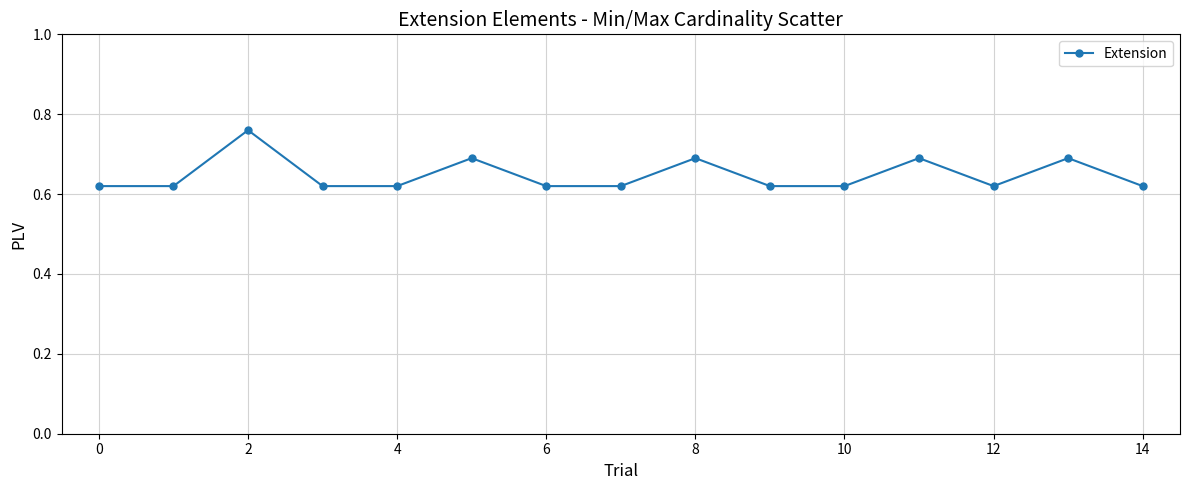

True or false: the data has more than 1 interior local peaks.

True